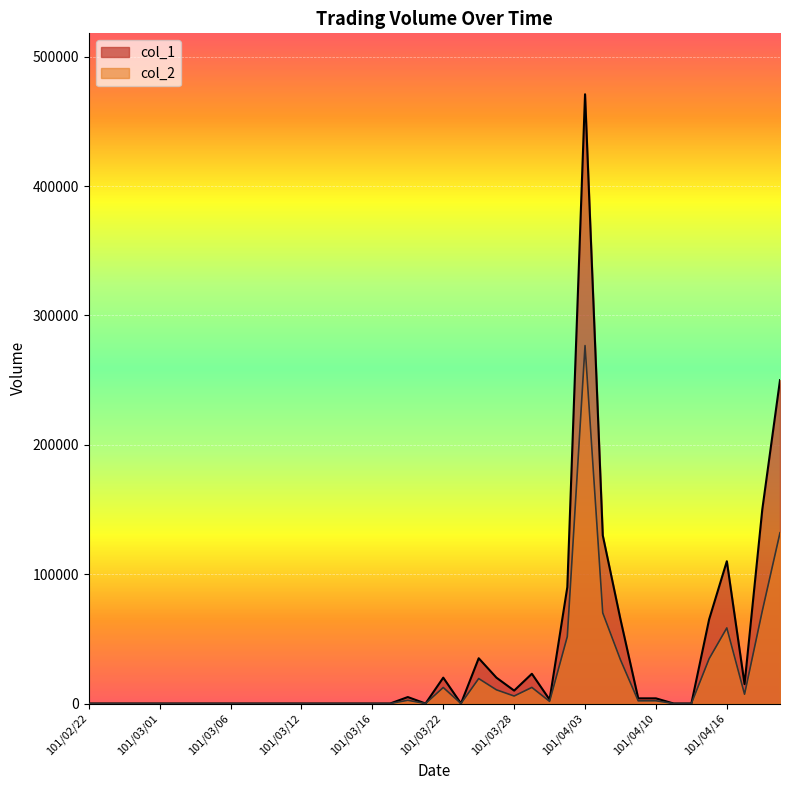

Does the chart display data point markers on the line(s)?

No